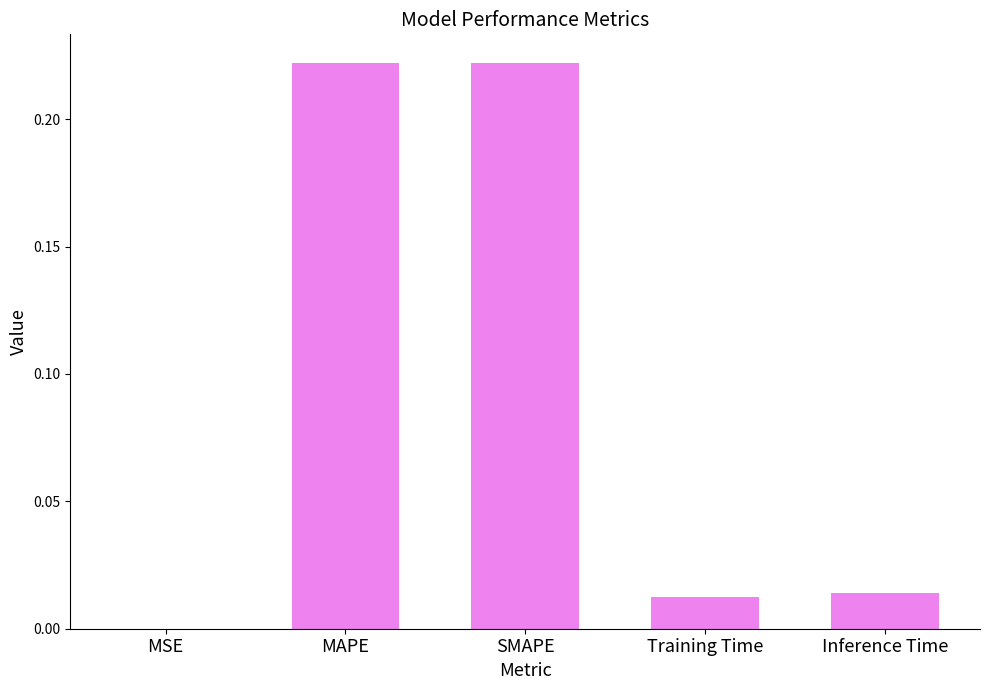

What is the sum of all values?

0.5